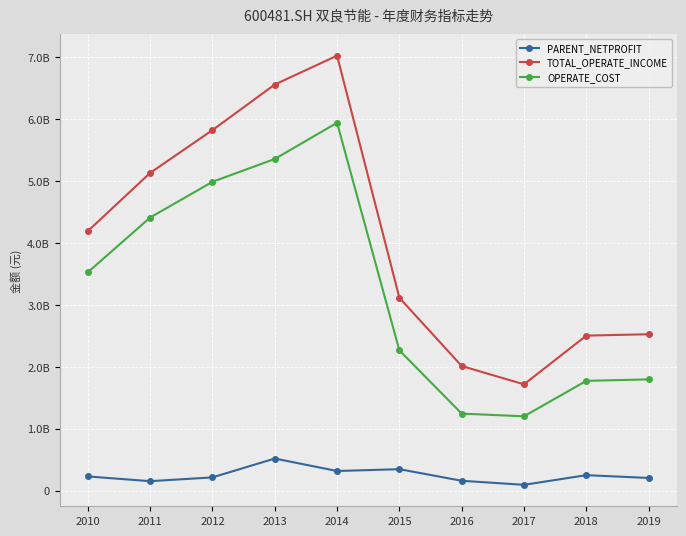

List the labels in order of OPERATE_COST value, smallest first.

2017, 2016, 2018, 2019, 2015, 2010, 2011, 2012, 2013, 2014